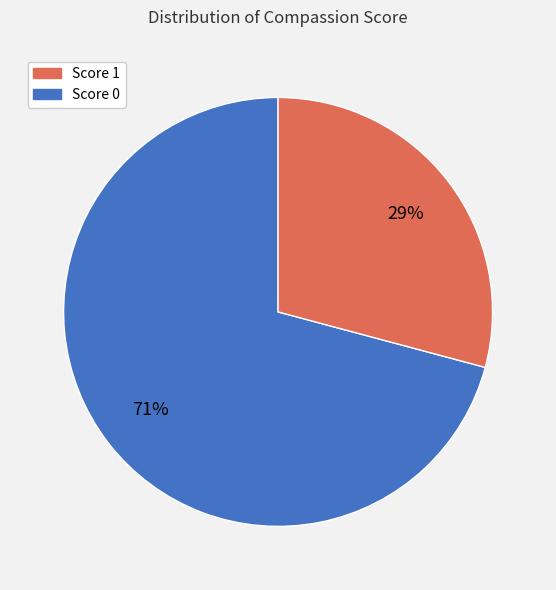

How many segments does this pie chart have?

2